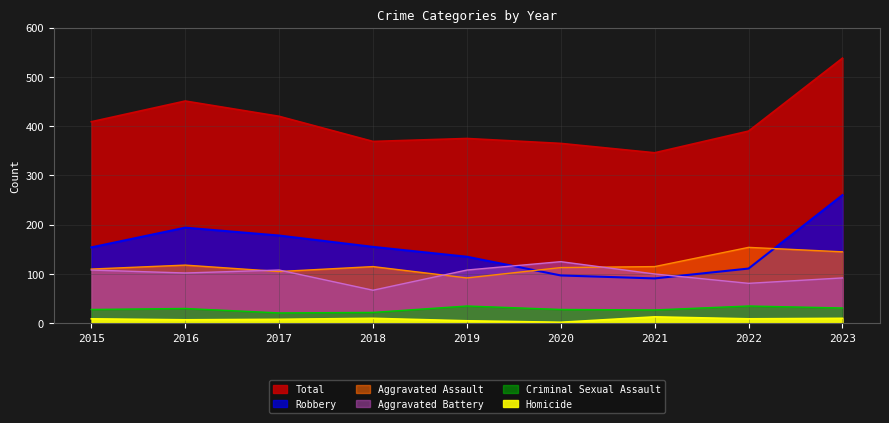

Where does the Aggravated Assault series first go above 115?

2016